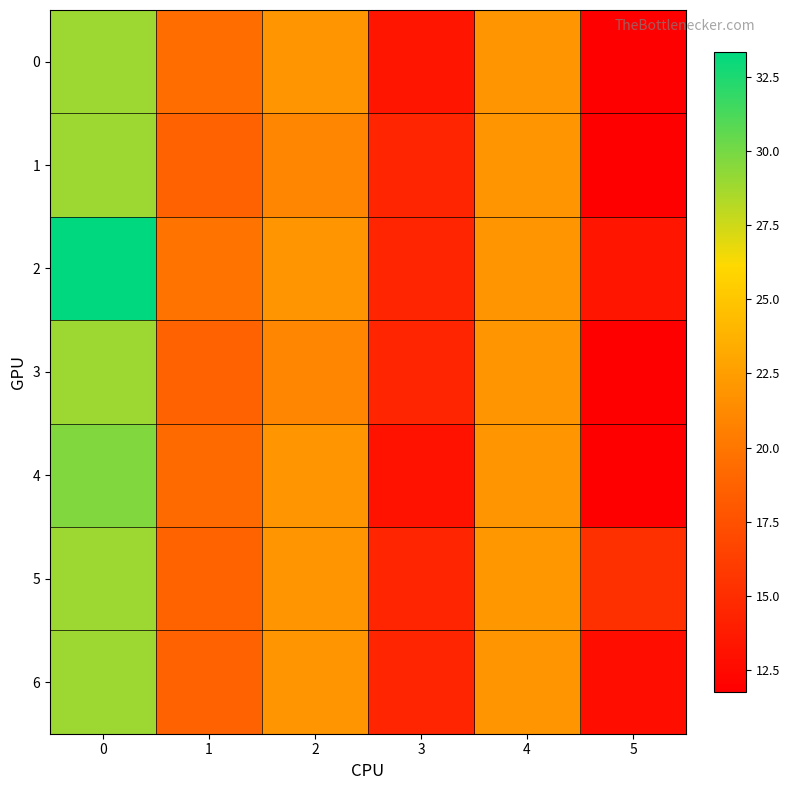

How many data points does each series have?

6